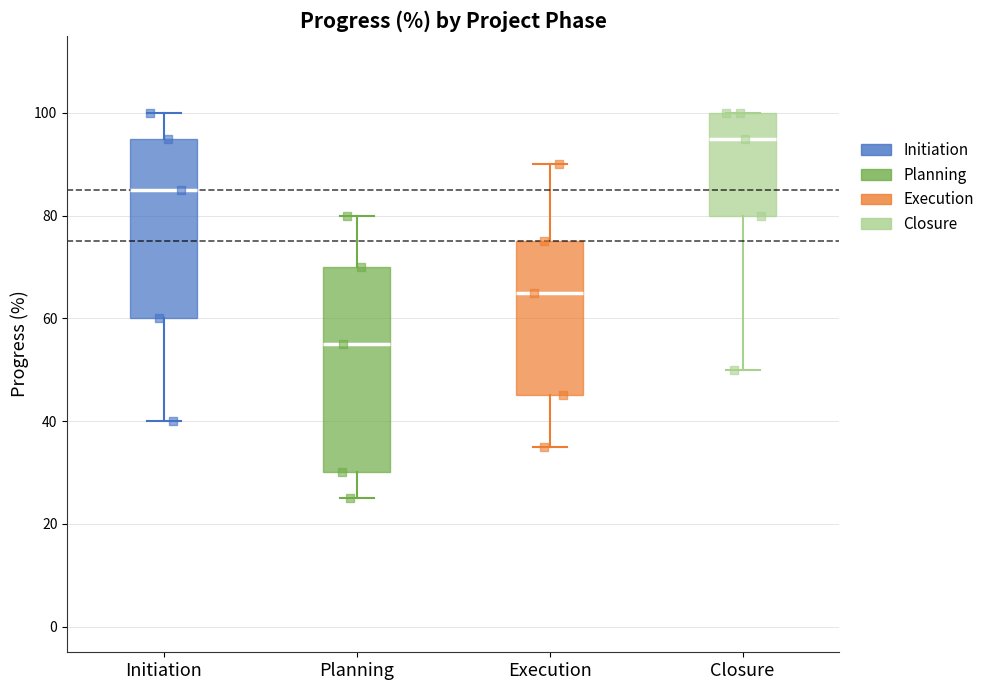

Reading left to right, transcribe this box plot: for each box, give where its median line is, the range the box spans, and where its two whiskers end, as read against the y-axis. The values are not printed on the chart, so give them approximately, as read against the axis.

Initiation: median 86, box 60 to 96, whiskers 40 to 100
Planning: median 56, box 30 to 70, whiskers 26 to 80
Execution: median 66, box 46 to 76, whiskers 36 to 90
Closure: median 96, box 80 to 100, whiskers 50 to 100